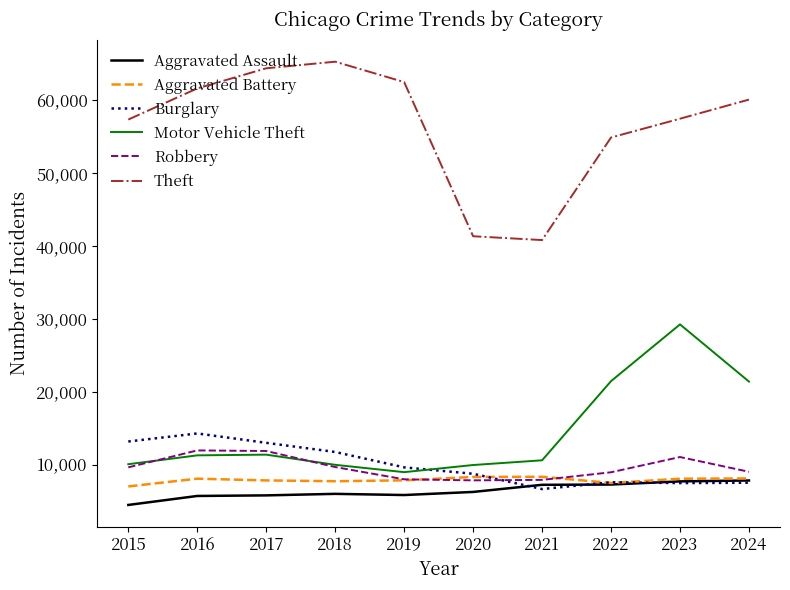

Read the Robbery value at 2022, to the nearest 50.

8950